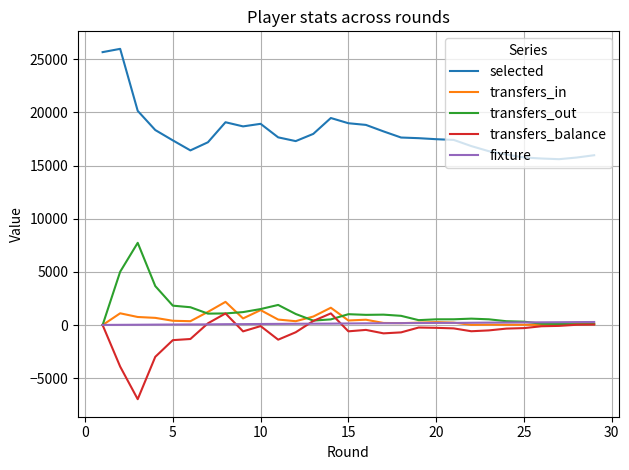

Which series has the largest range (max minus min)?

selected